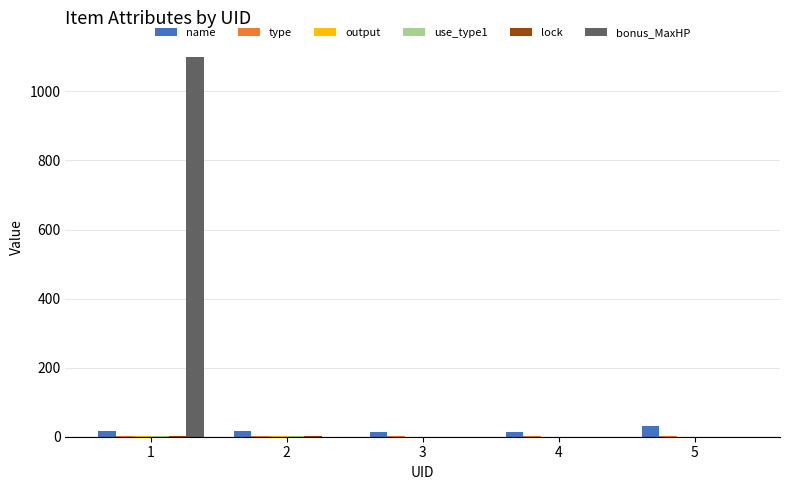

Which series has the widest spread of values?

bonus_MaxHP